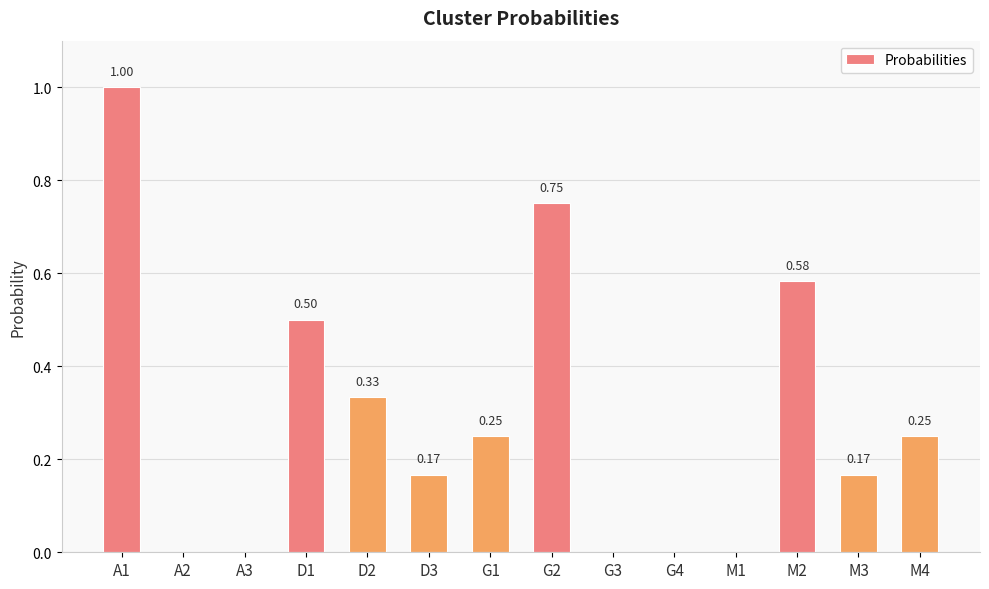

Which has a higher value, D1 or A1?

A1